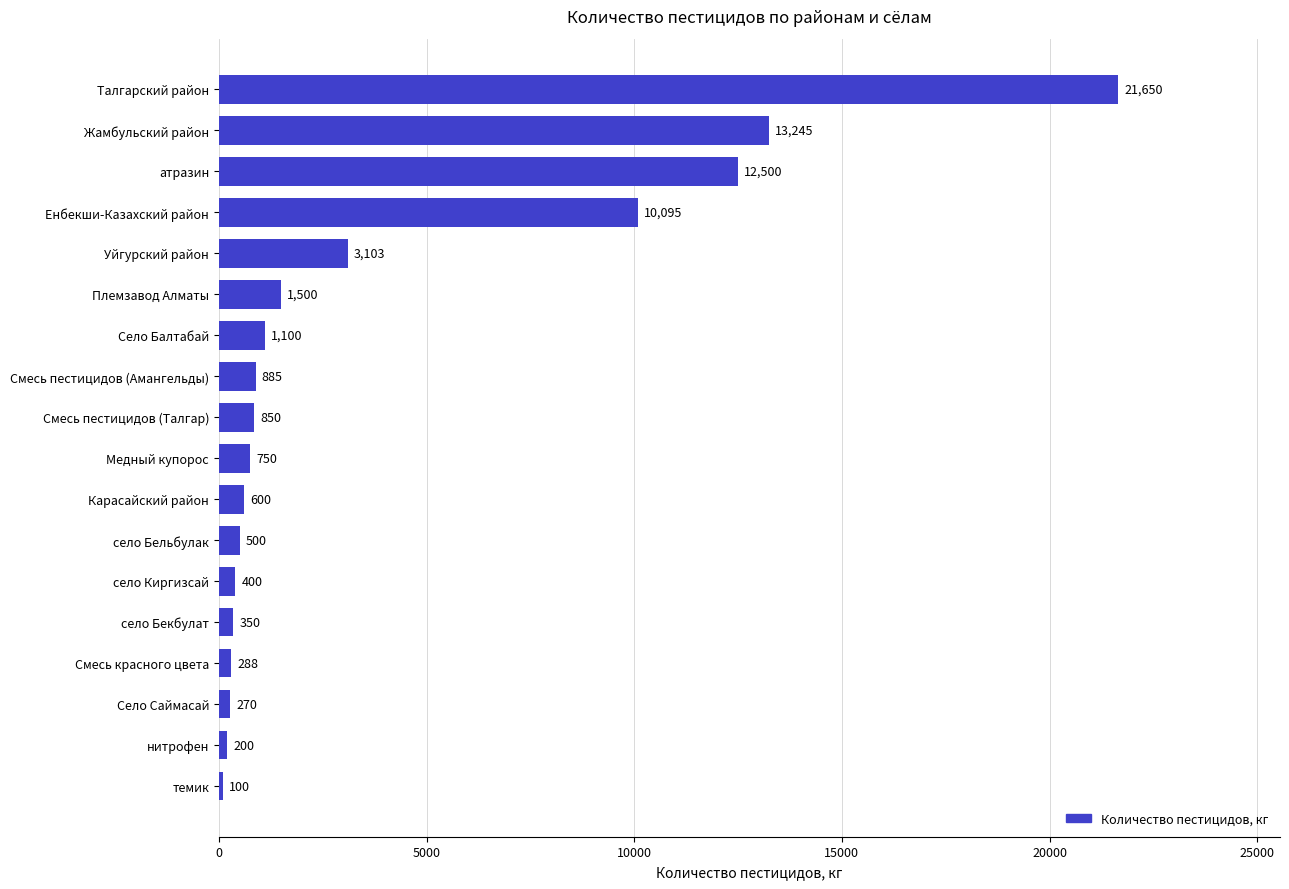

Reading bottom to top, transcribe all the data shown in this chart.

100	200	270	288	350	400	500	600	750	850	885	1100	1500	3103	10095	12500	13245	21650